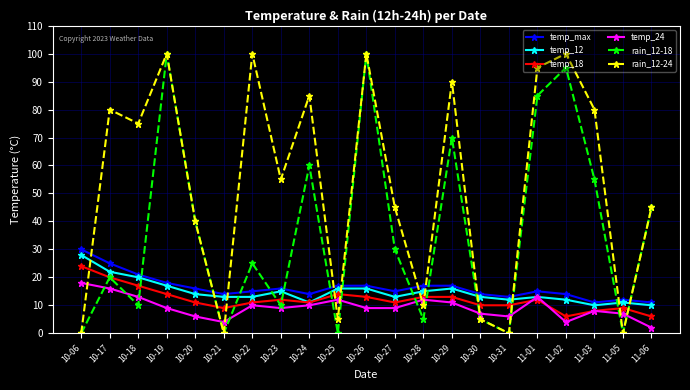

Reading left to right, extract all data points from this chart.

temp_max: 10-06=30	10-17=25	10-18=21	10-19=18	10-20=16	10-21=14	10-22=15	10-23=16	10-24=14	10-25=17	10-26=17	10-27=15	10-28=17	10-29=17	10-30=14	10-31=13	11-01=15	11-02=14	11-03=11	11-05=12	11-06=11
temp_12: 10-06=28	10-17=22	10-18=20	10-19=17	10-20=14	10-21=13	10-22=13	10-23=15	10-24=11	10-25=16	10-26=16	10-27=13	10-28=15	10-29=16	10-30=13	10-31=12	11-01=13	11-02=12	11-03=10	11-05=11	11-06=10
temp_18: 10-06=24	10-17=20	10-18=17	10-19=14	10-20=11	10-21=9	10-22=11	10-23=12	10-24=11	10-25=14	10-26=13	10-27=11	10-28=13	10-29=13	10-30=10	10-31=10	11-01=12	11-02=6	11-03=8	11-05=9	11-06=6
temp_24: 10-06=18	10-17=16	10-18=13	10-19=9	10-20=6	10-21=4	10-22=10	10-23=9	10-24=10	10-25=12	10-26=9	10-27=9	10-28=12	10-29=11	10-30=7	10-31=6	11-01=13	11-02=4	11-03=8	11-05=7	11-06=2
rain_12-18: 10-06=0	10-17=20	10-18=10	10-19=100	10-20=40	10-21=0	10-22=25	10-23=10	10-24=60	10-25=0	10-26=100	10-27=30	10-28=5	10-29=70	10-30=5	10-31=0	11-01=85	11-02=95	11-03=55	11-05=0	11-06=45
rain_12-24: 10-06=0	10-17=80	10-18=75	10-19=100	10-20=40	10-21=0	10-22=100	10-23=55	10-24=85	10-25=5	10-26=100	10-27=45	10-28=10	10-29=90	10-30=5	10-31=0	11-01=95	11-02=100	11-03=80	11-05=0	11-06=45